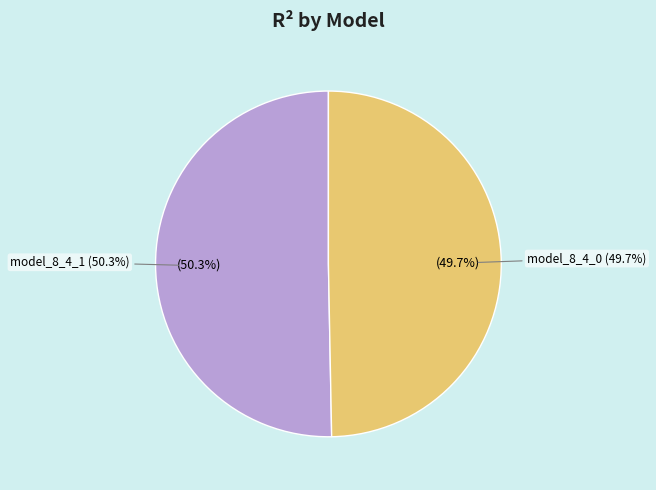

To the nearest percent, what is the combined percentage of model_8_4_0 and model_8_4_1?

100%